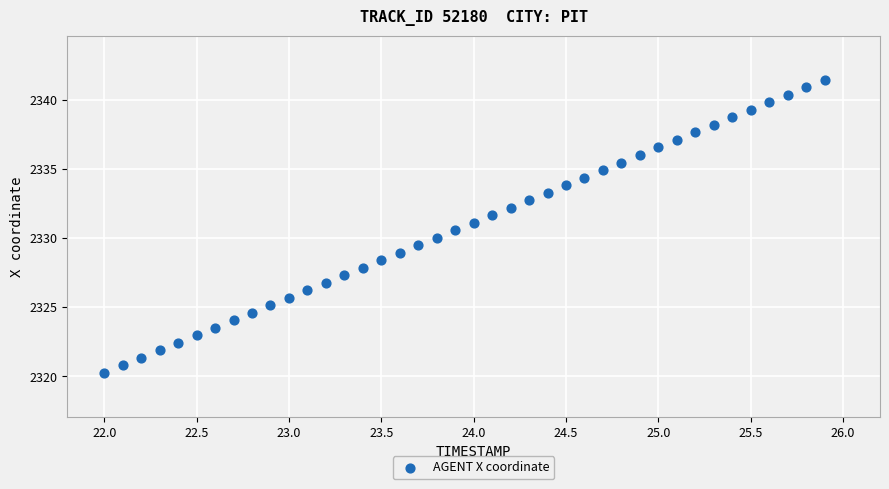

What is the range of X values (max minus min)?

3.9